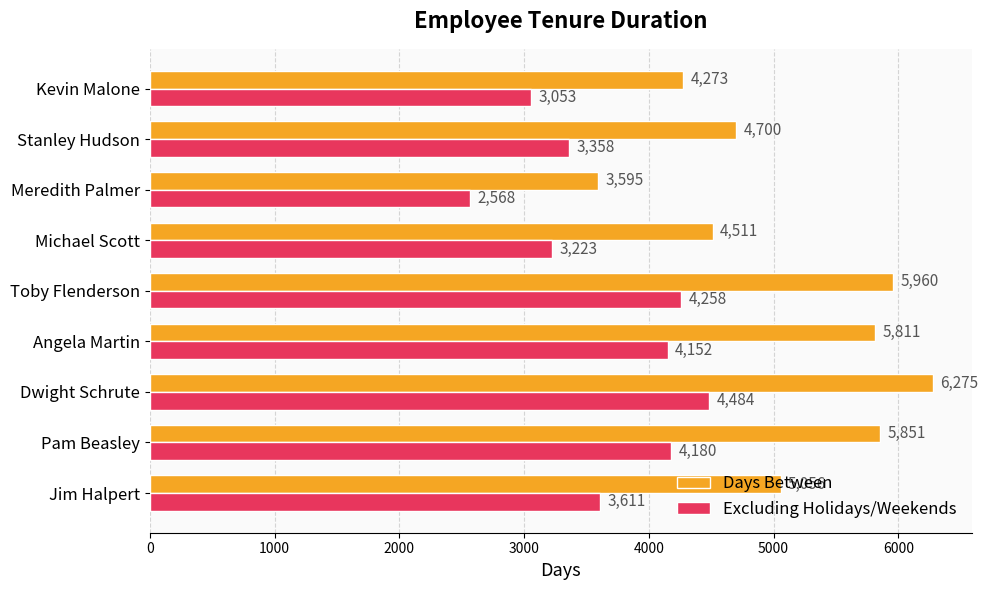

What is the total value across all series at Meredith Palmer?

6163